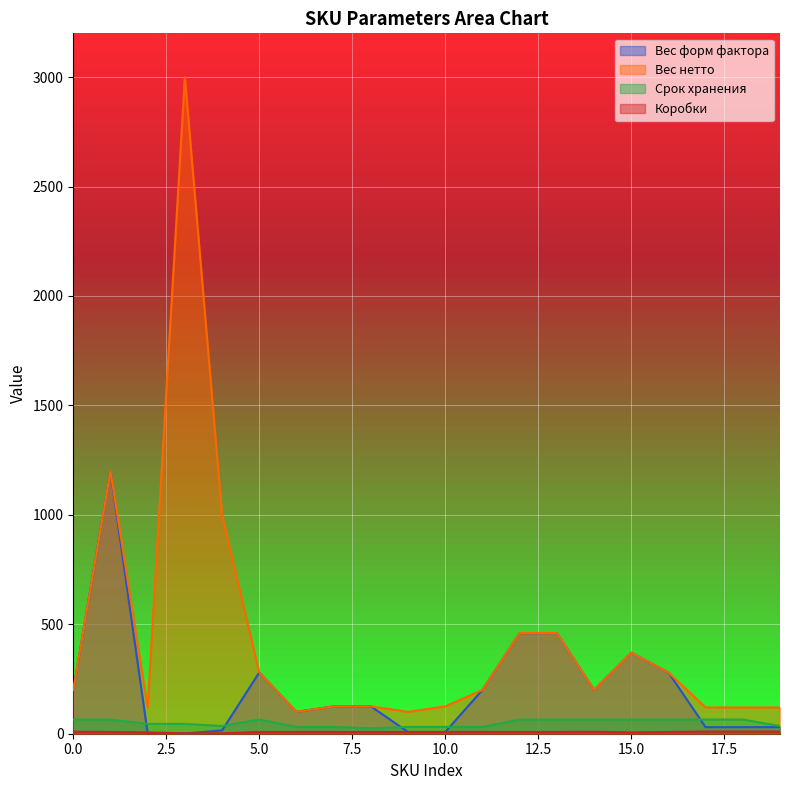

Is it true that Коробки equals 6 at 12?

False